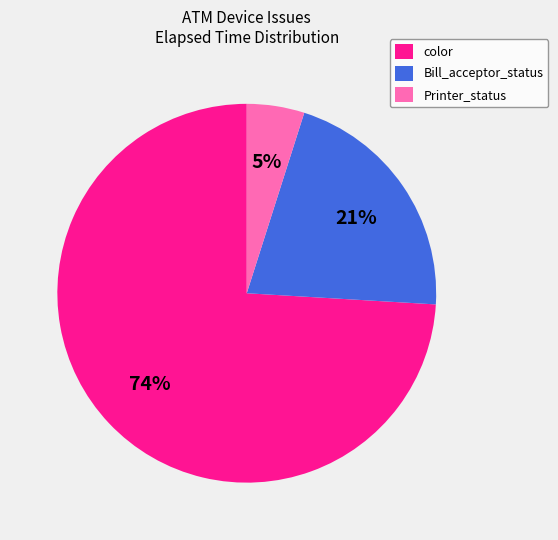

To the nearest percent, what is the difference between the largest and smallest slice percentages?

69%